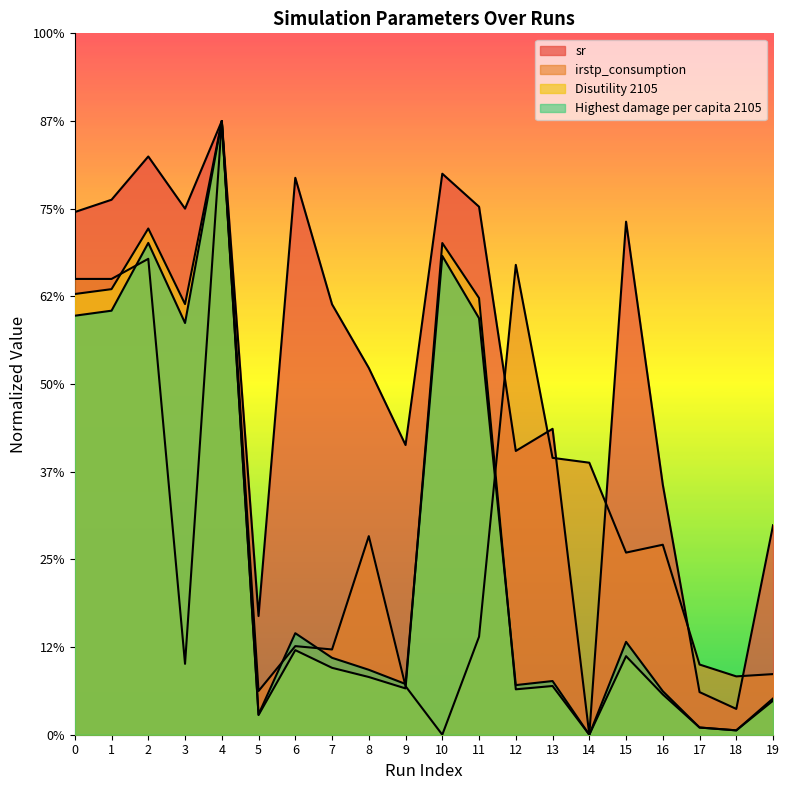

How many data points does each series have?

20